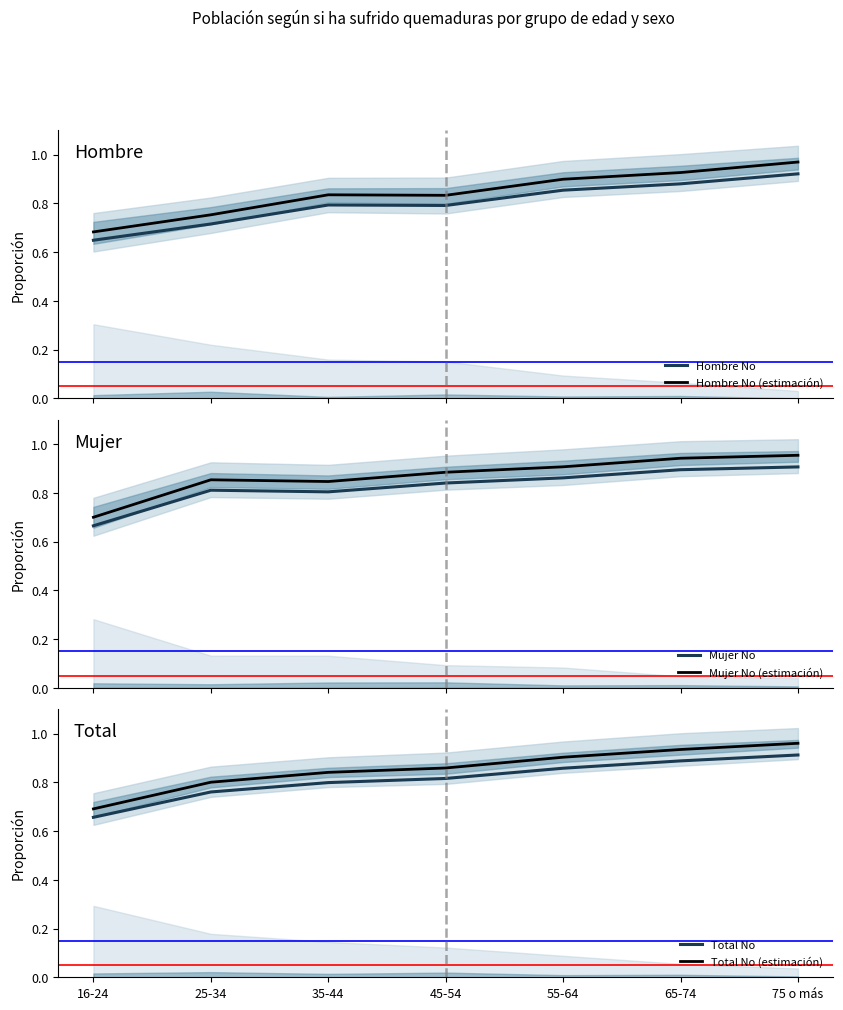

What are all the series names shown in the legend?

Hombre No, Hombre No (estimación), Mujer No, Mujer No (estimación), Total No, Total No (estimación)